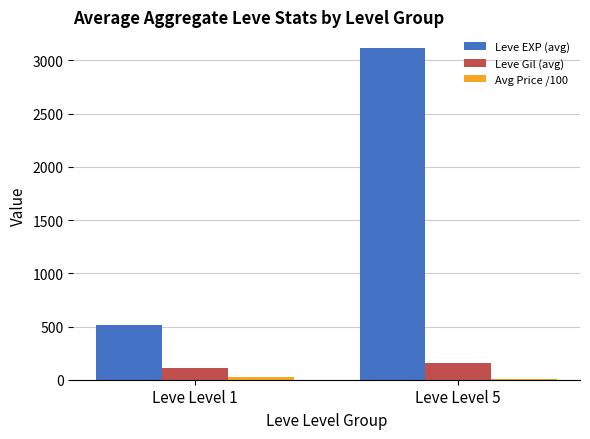

How many data points in Leve EXP (avg) are above 3117?

1